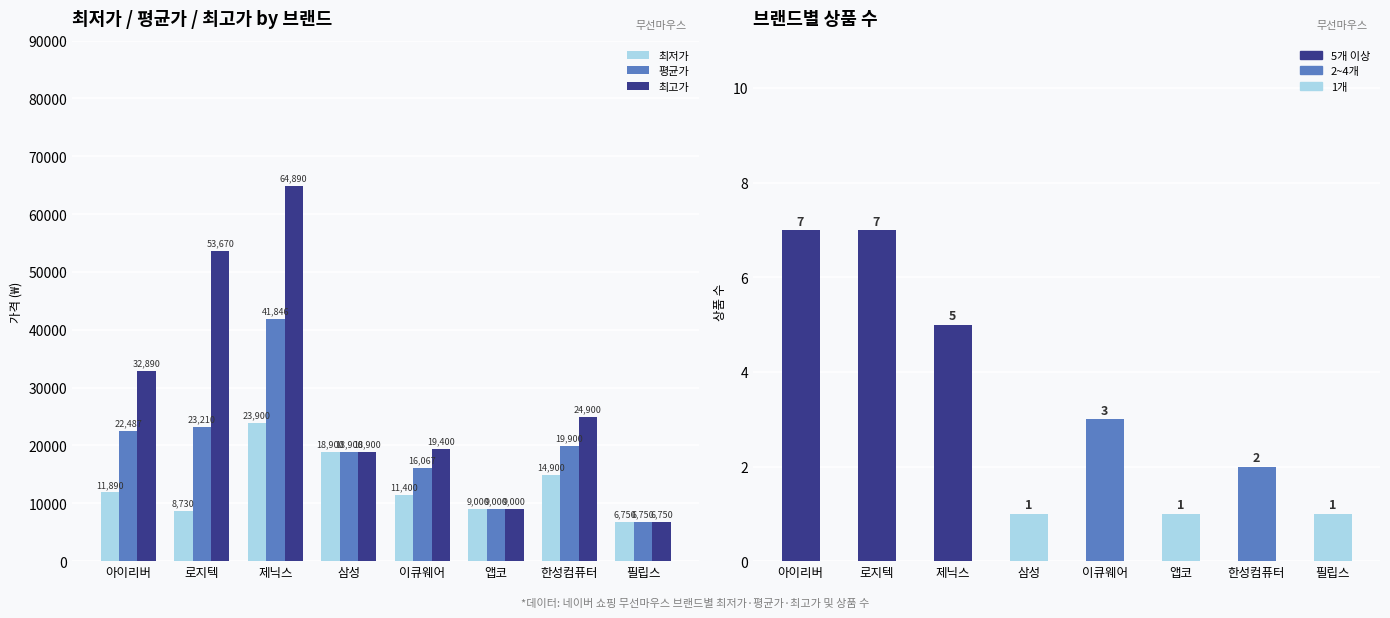

At which category is the sum across all series the highest?

제닉스